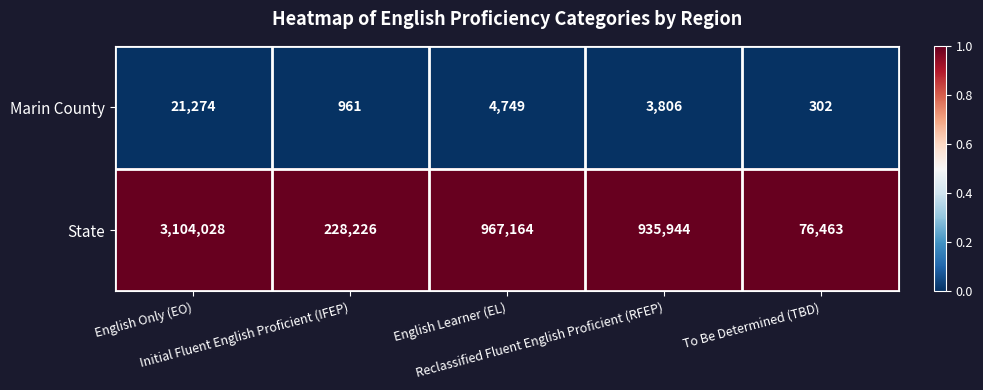

Which series has the widest spread of values?

State